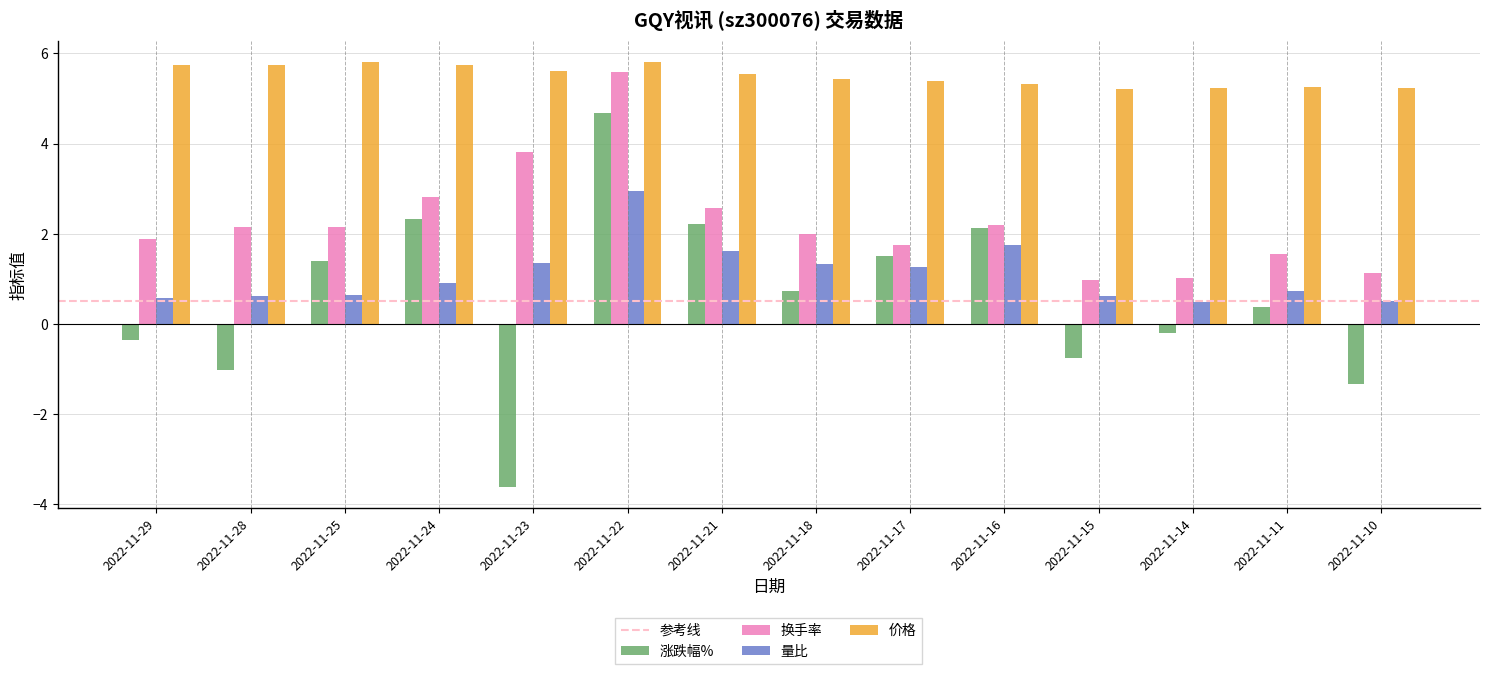

What is the value of the 价格 bar at the 4th from the left?

5.7